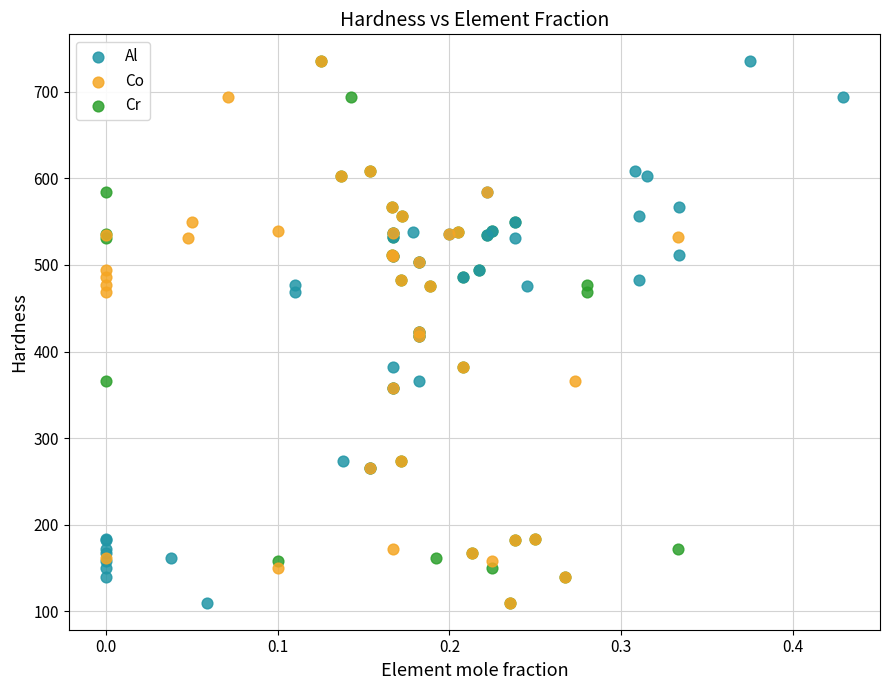

What are all the series names shown in the legend?

Al, Co, Cr